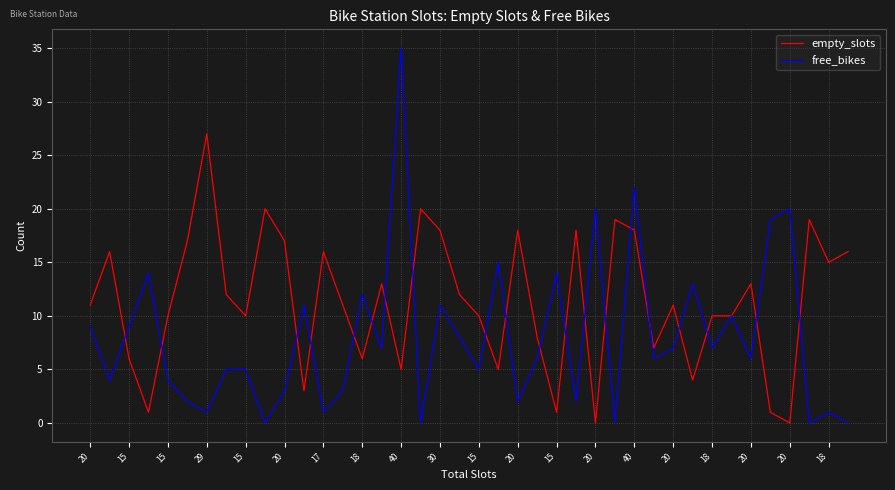

What is the maximum value for free_bikes?

35